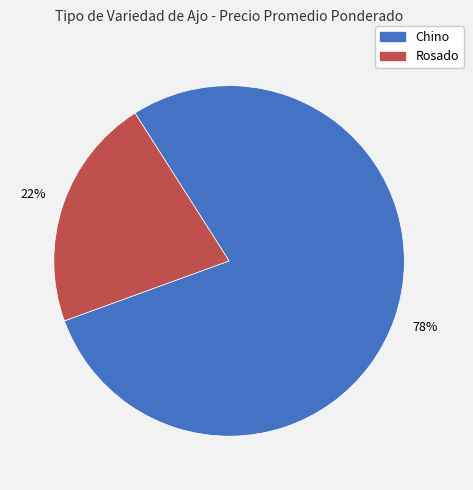

To the nearest percent, what is the average slice percentage?

50%